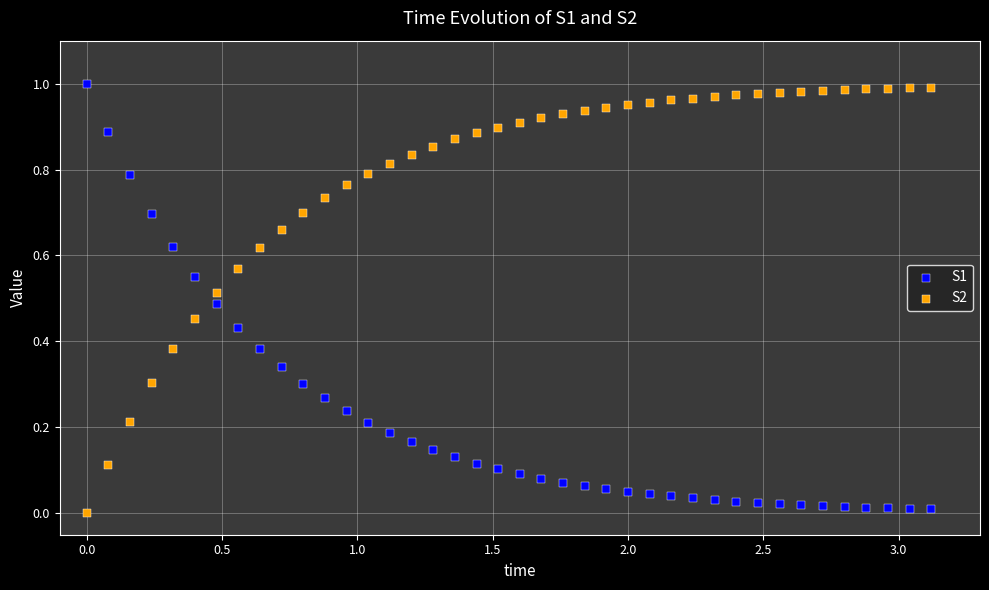

What is the X range (max minus min) for the scatter plot?

3.1